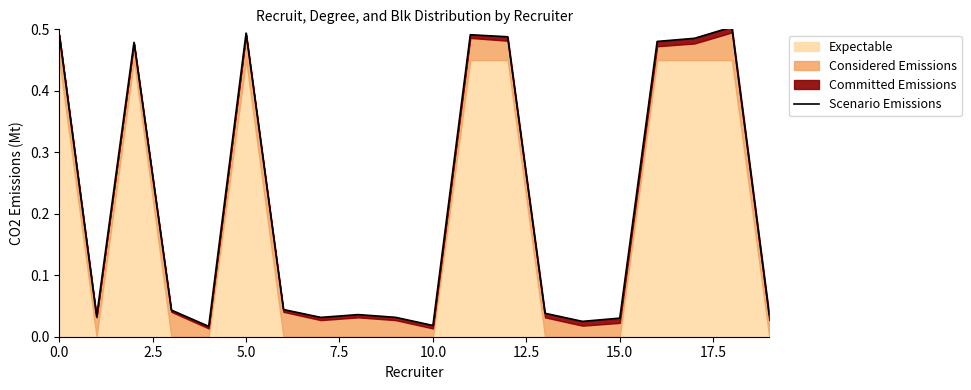

Reading left to right, what are all the values shown in this chart?

0.5	0.0	0.5	0.0	0.0	0.5	0.0	0.0	0.0	0.0	0.0	0.5	0.5	0.0	0.0	0.0	0.5	0.5	0.5	0.0